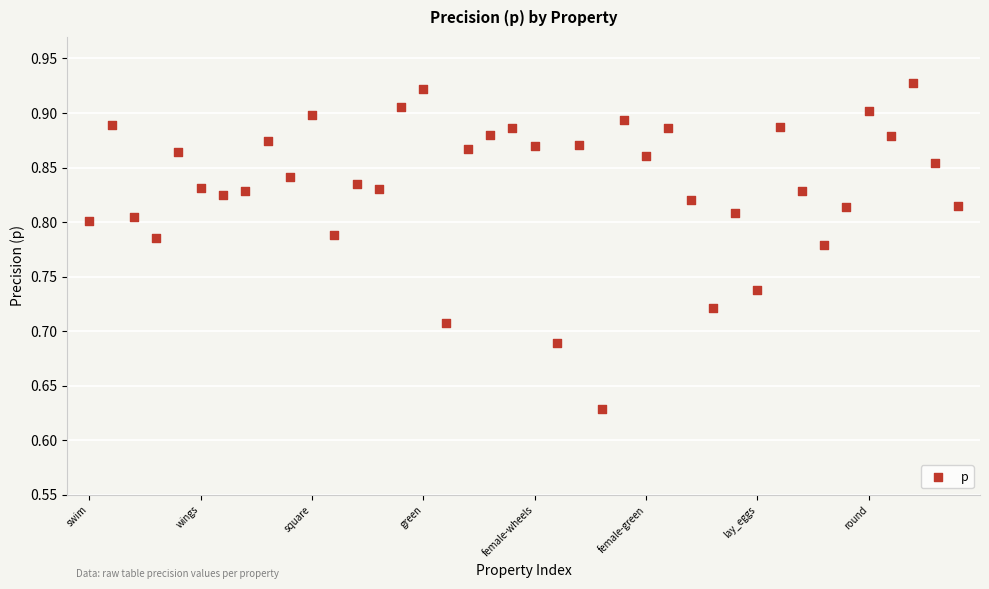

What is the range of Y values (max minus min)?

0.3